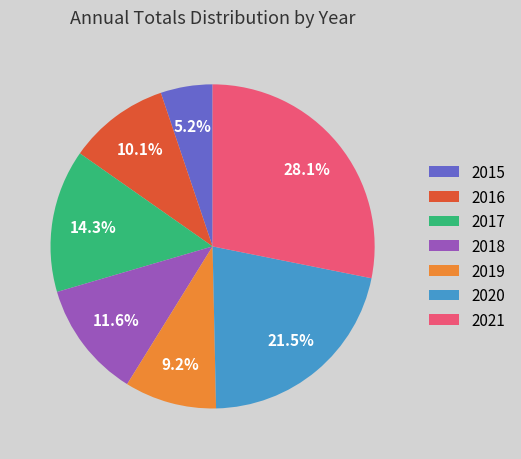

Does 2021 represent more than half of the total?

No